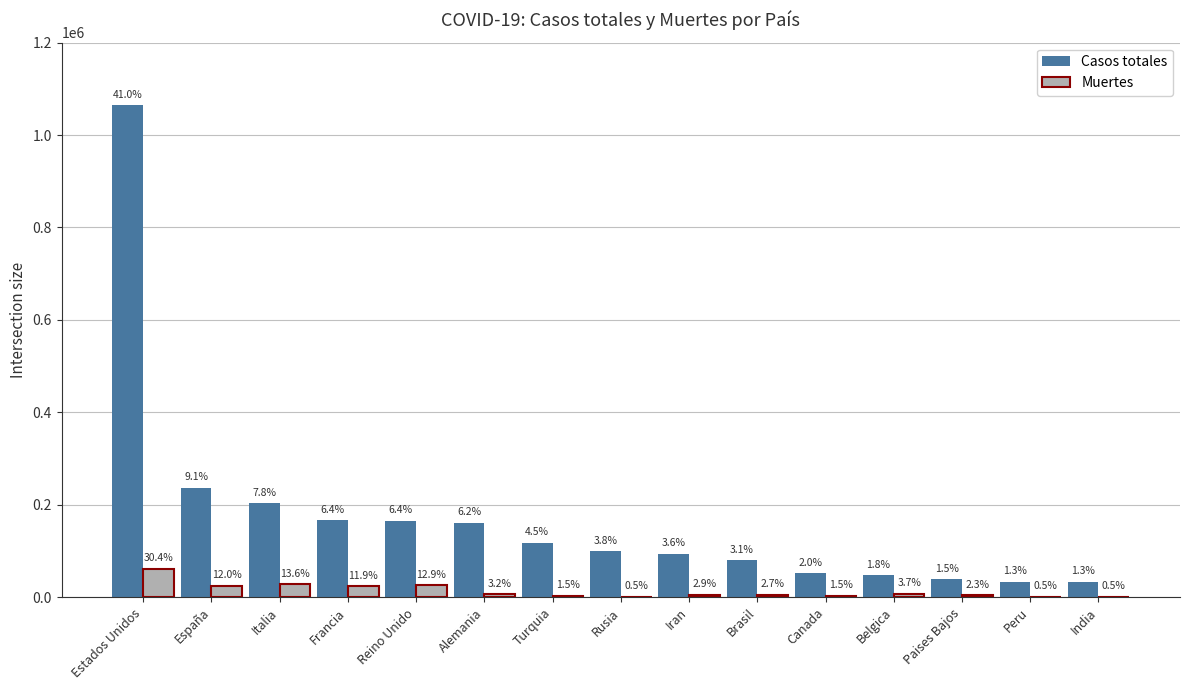

What is the difference between the Casos totales values at Estados Unidos and India?

1031510